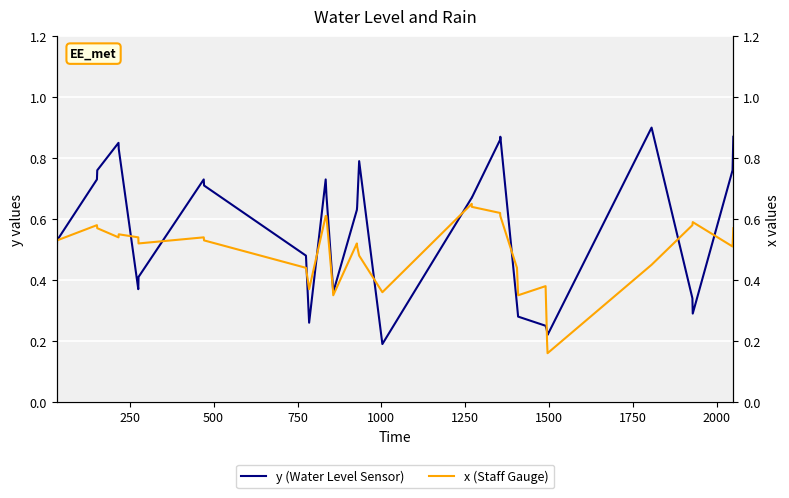

How many interior local valleys does the y (Water Level Sensor) series have?

4